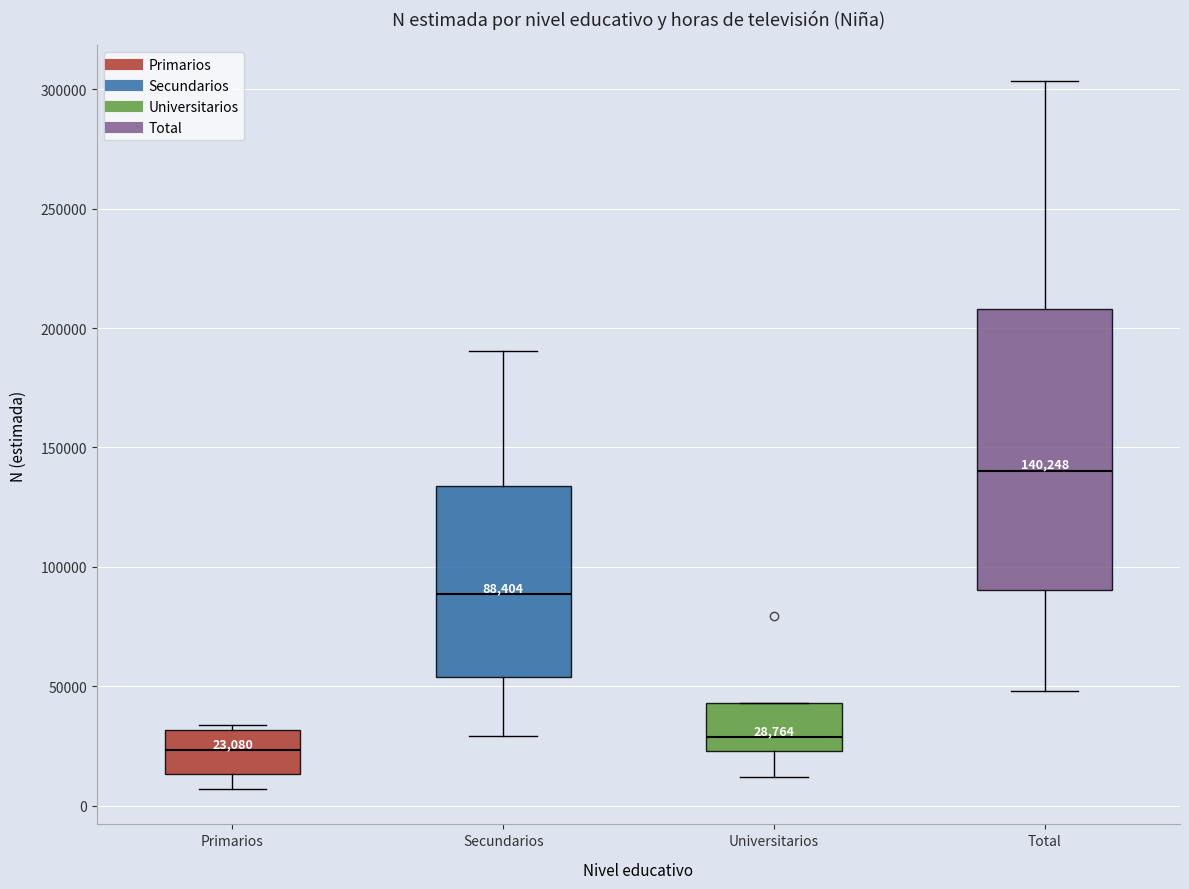

Which box is the tallest, from its lower edge to its upper edge?

Total